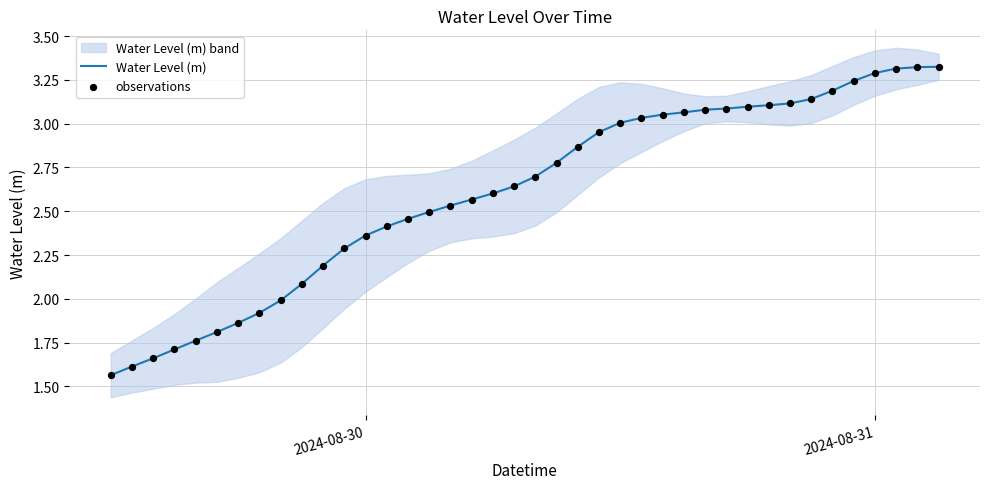

Which series contains the lowest Y value?

Water Level (m)